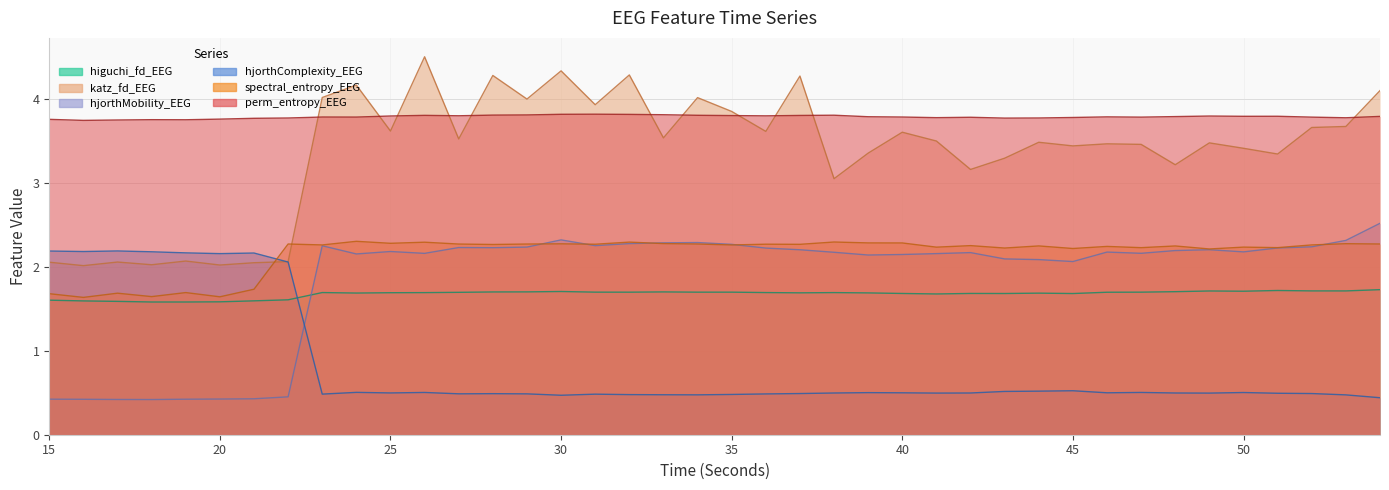

True or false: spectral_entropy_EEG has more than 0 interior local peaks.

True